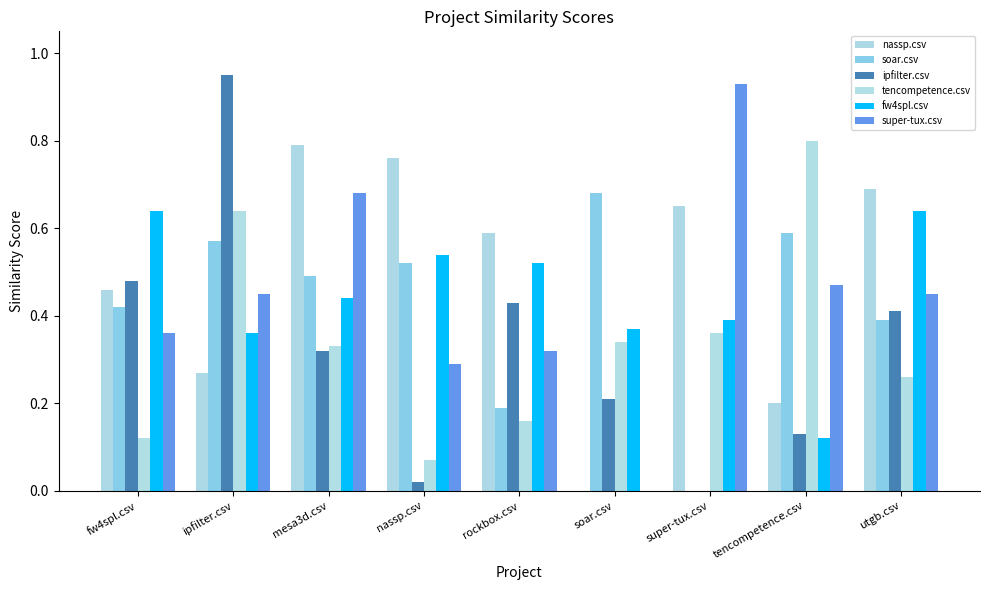

What is the sum of all ipfilter.csv values?

2.9